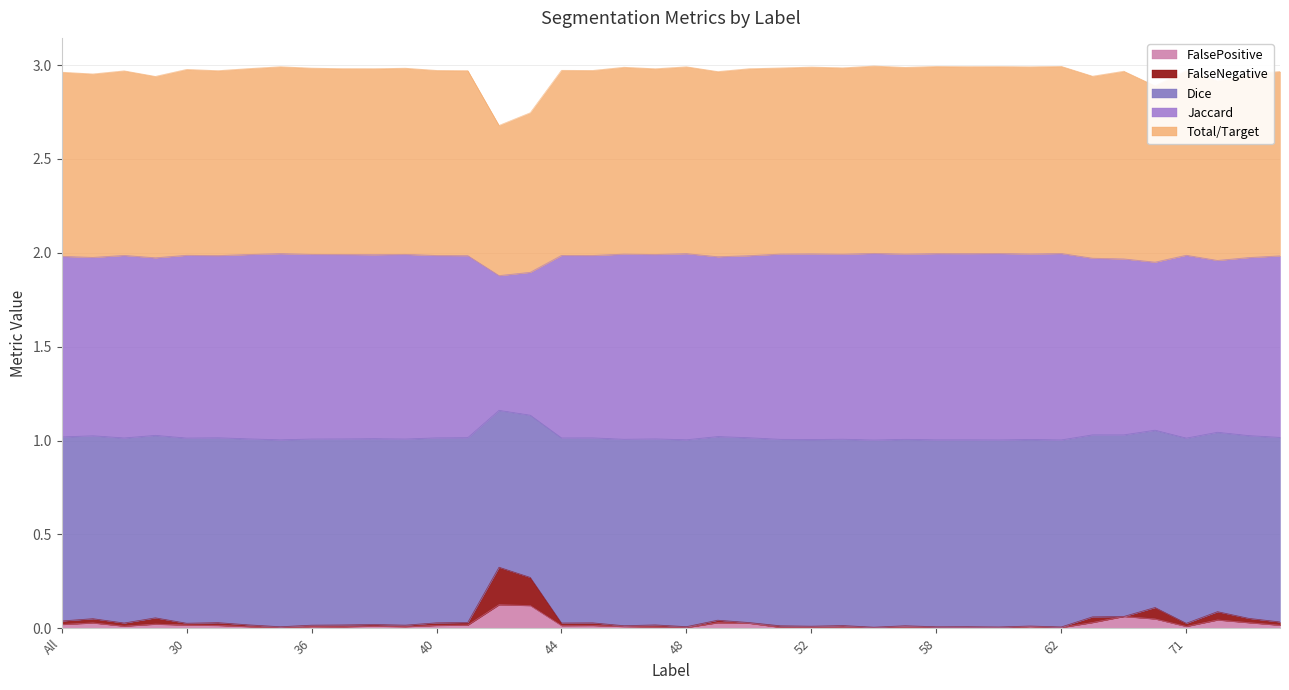

True or false: Total/Target has more than 0 interior local peaks.

True